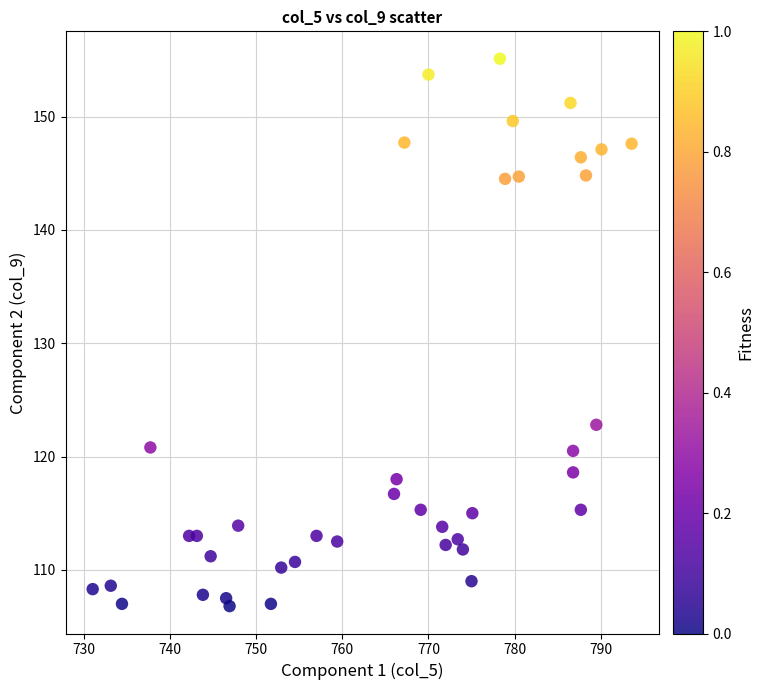

What is the range of Y values (max minus min)?

48.3